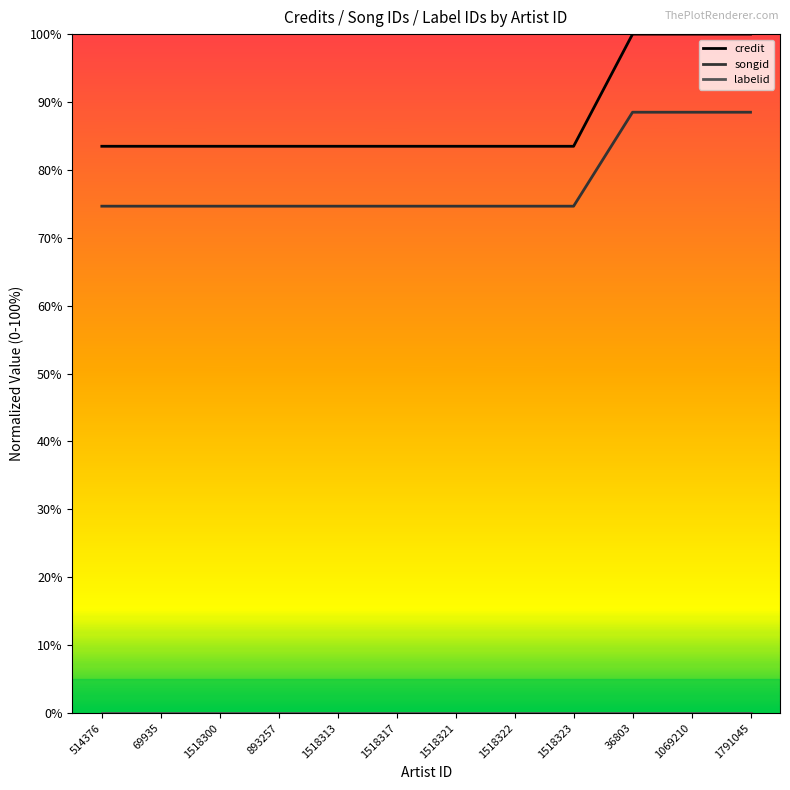

True or false: credit and songid intersect in this chart.

False